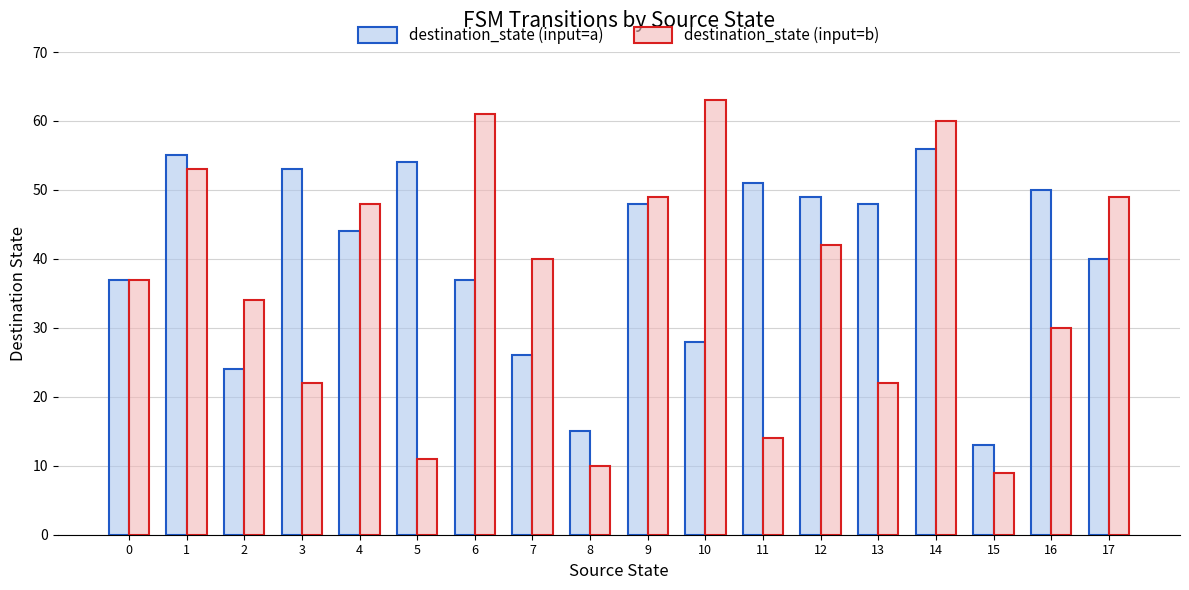

The value of destination_state (input=a) at 12 is 49. True or false?

True